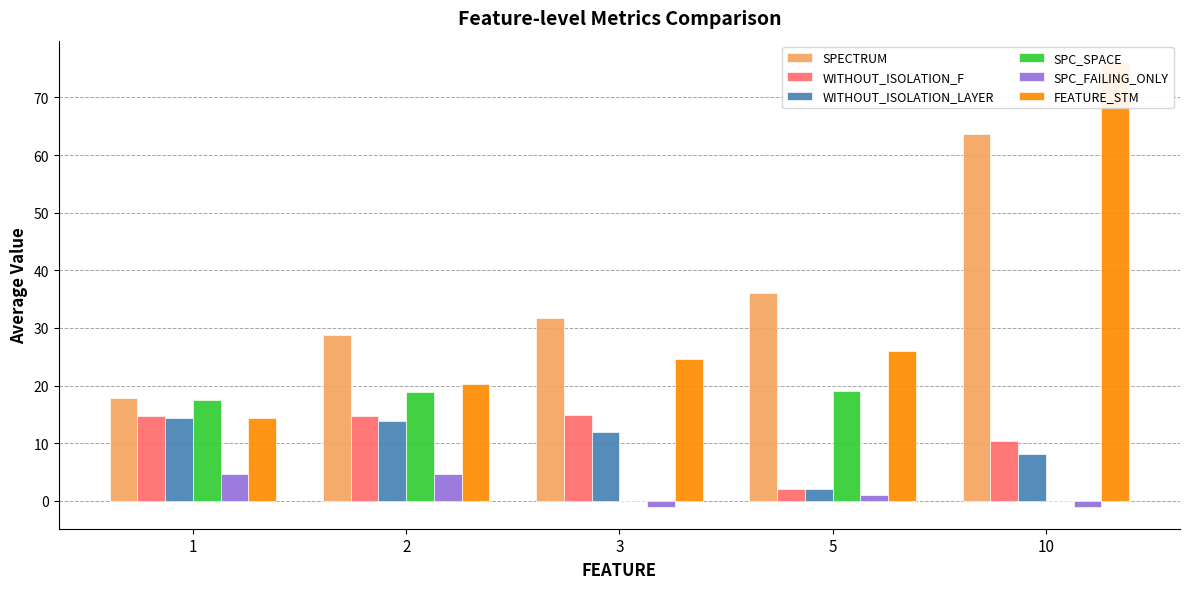

What is the sum of all WITHOUT_ISOLATION_LAYER values?

50.5